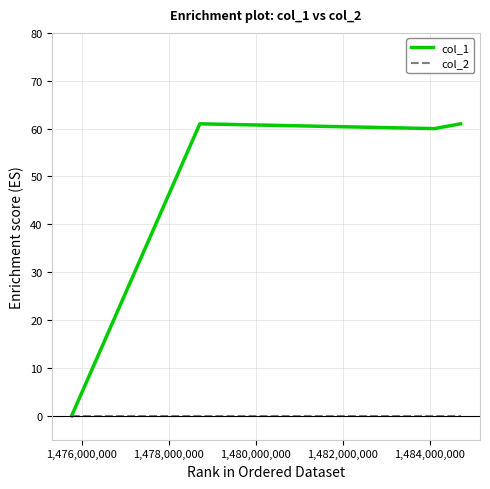

How many lines are shown in the chart?

2